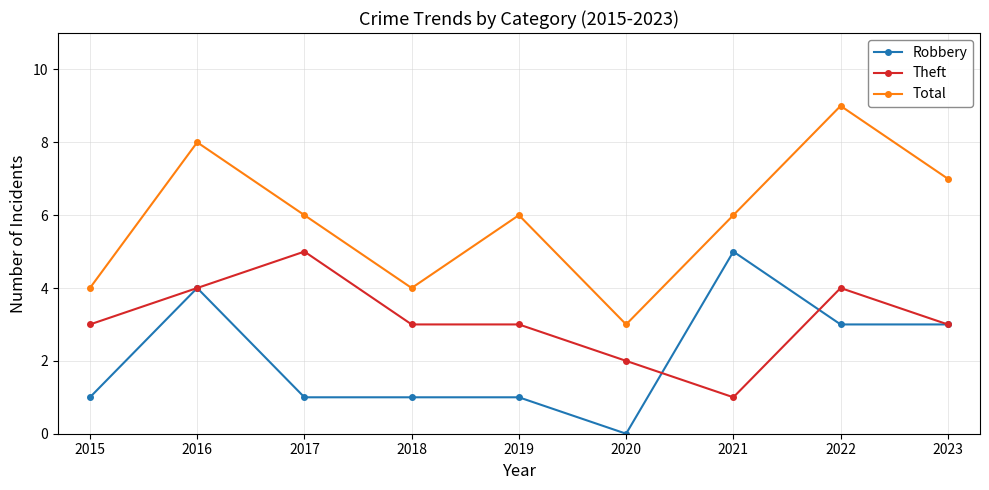

How many distinct data groups are displayed?

3